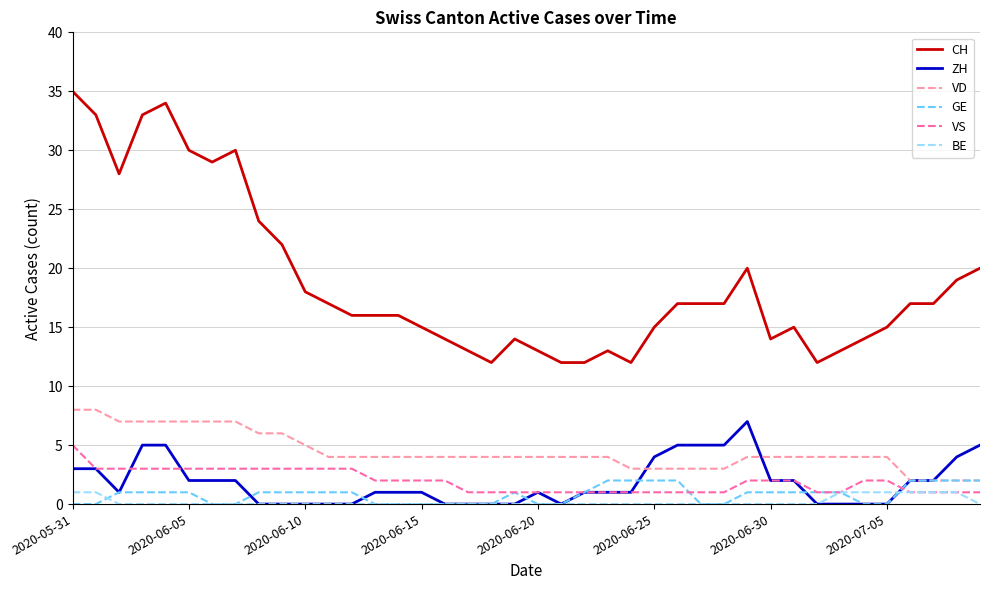

Which series has the widest spread of values?

CH